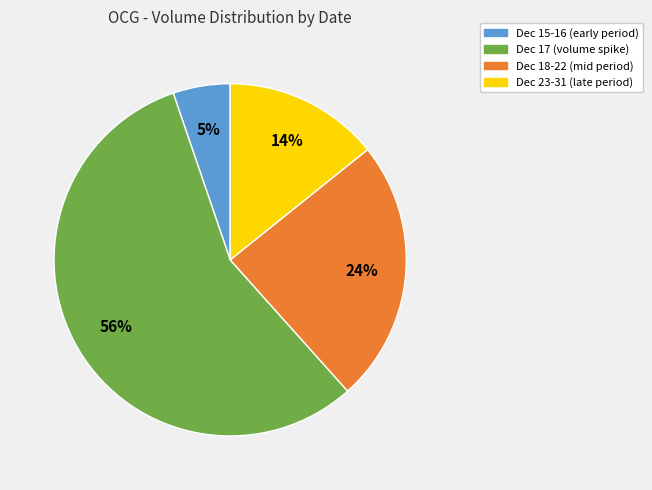

Is there a majority slice in this chart?

Yes